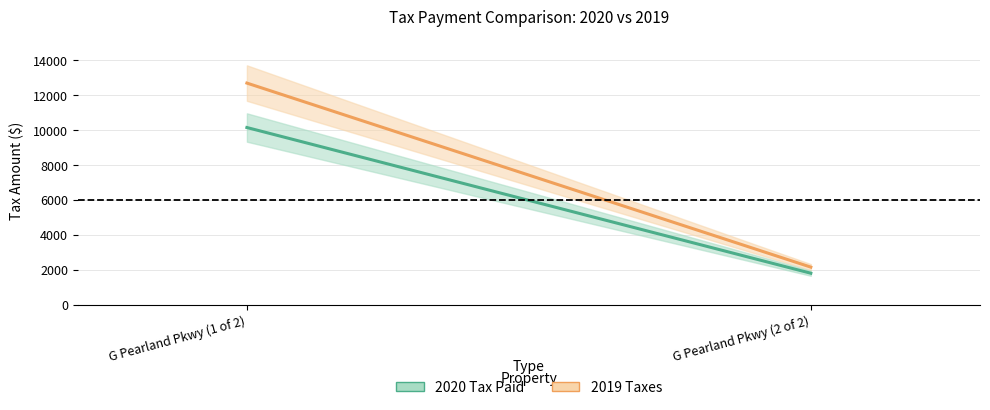

Where is 2019 Taxes nearest to the value 7433?

G Pearland Pkwy (2 of 2)